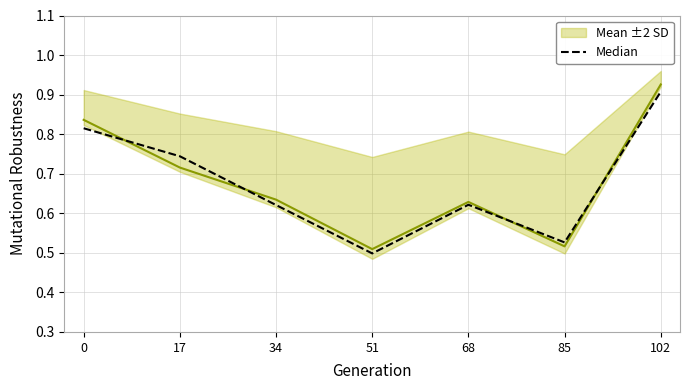

List the labels in order of value, smallest first.

51, 85, 34, 68, 17, 0, 102